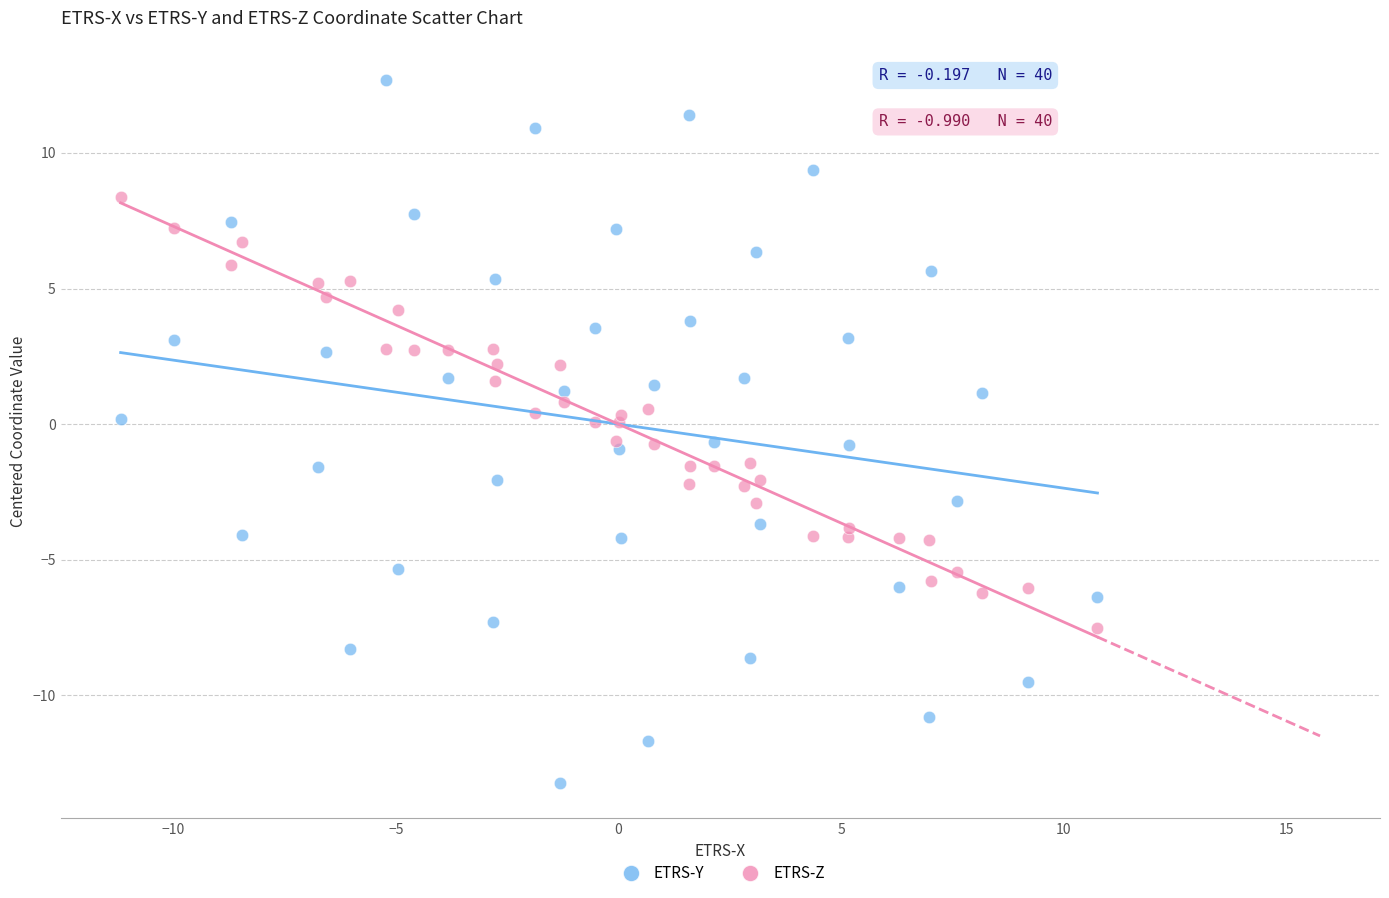

Which series contains the lowest Y value?

ETRS-Y